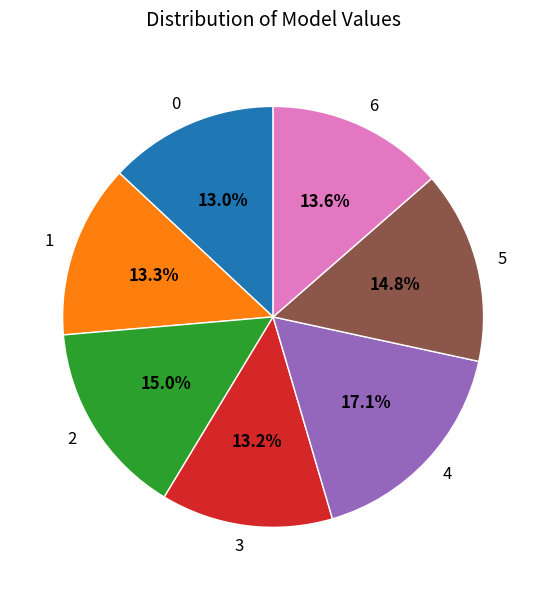

To the nearest percent, what percentage of the pie is 0?

13%